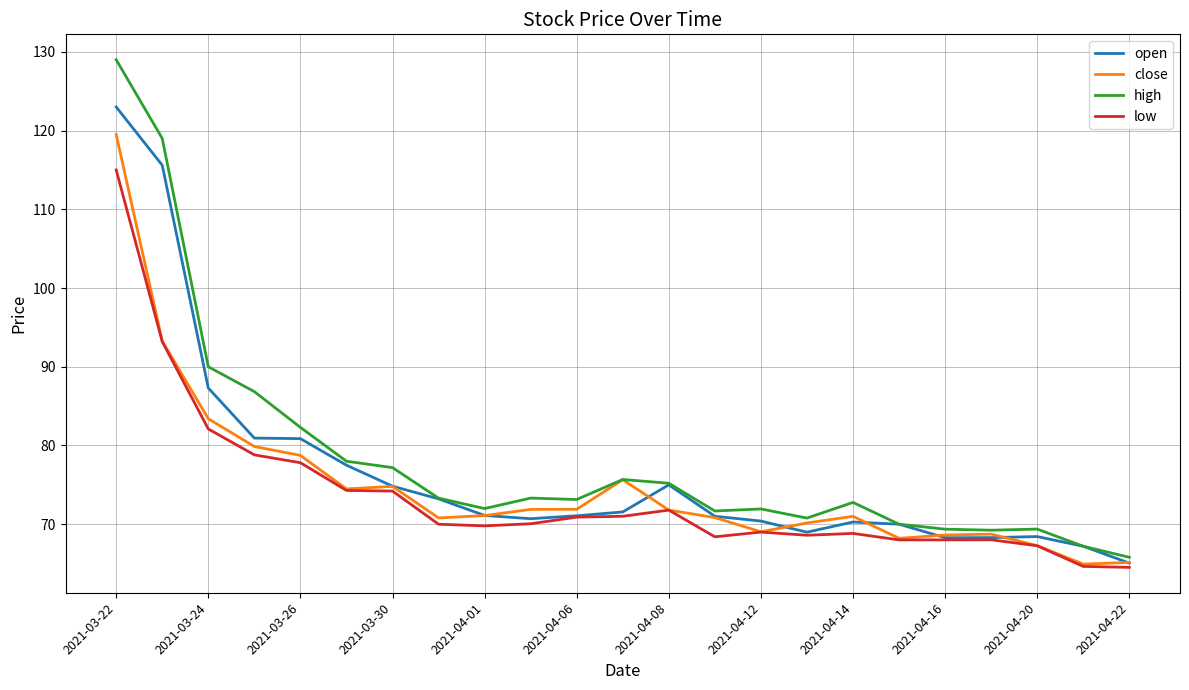

What is the minimum value shown in the chart?

64.5